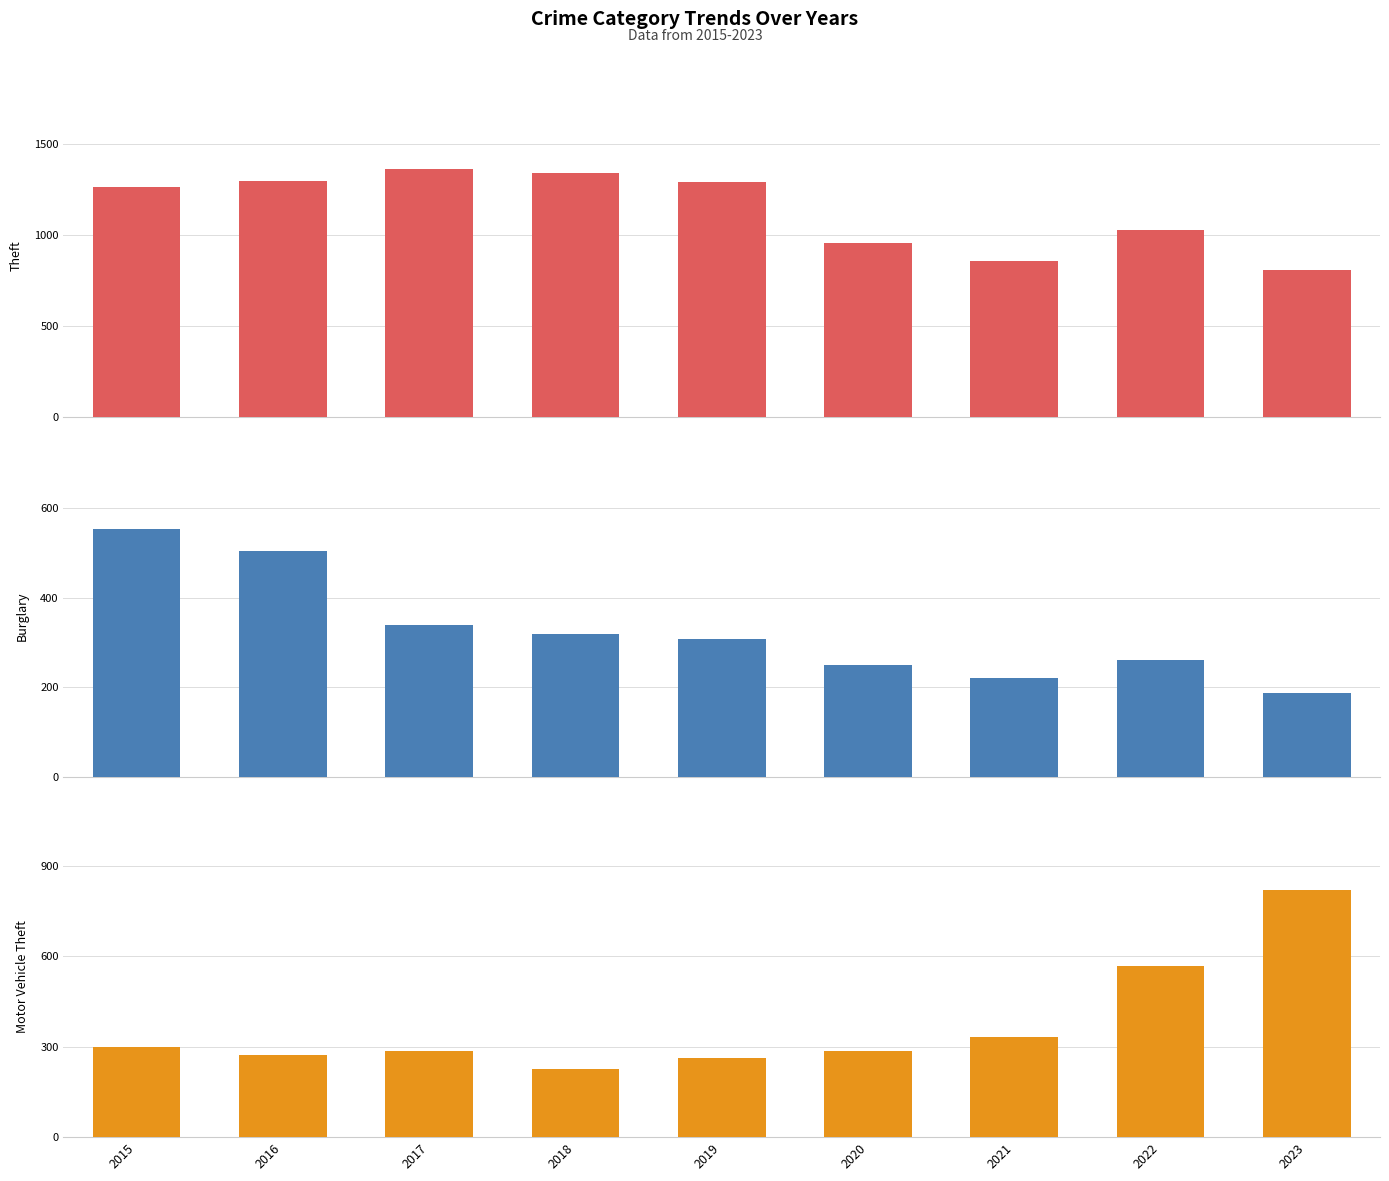

Between 2015 and 2022, which is larger?

2015